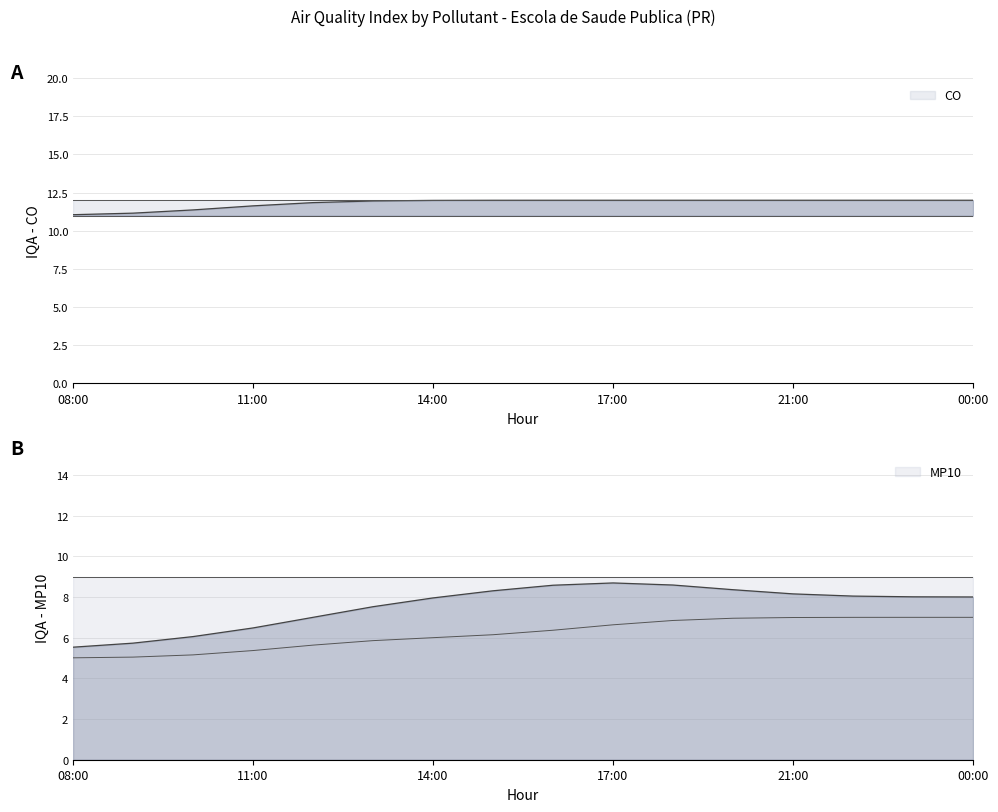

What is the label of the 2nd point from the left?

09:00